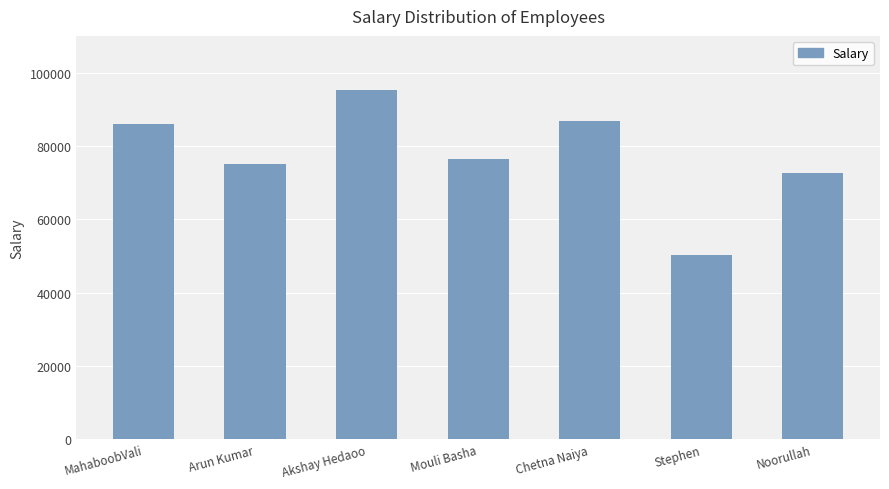

At which category does the chart reach its minimum across all series?

Stephen